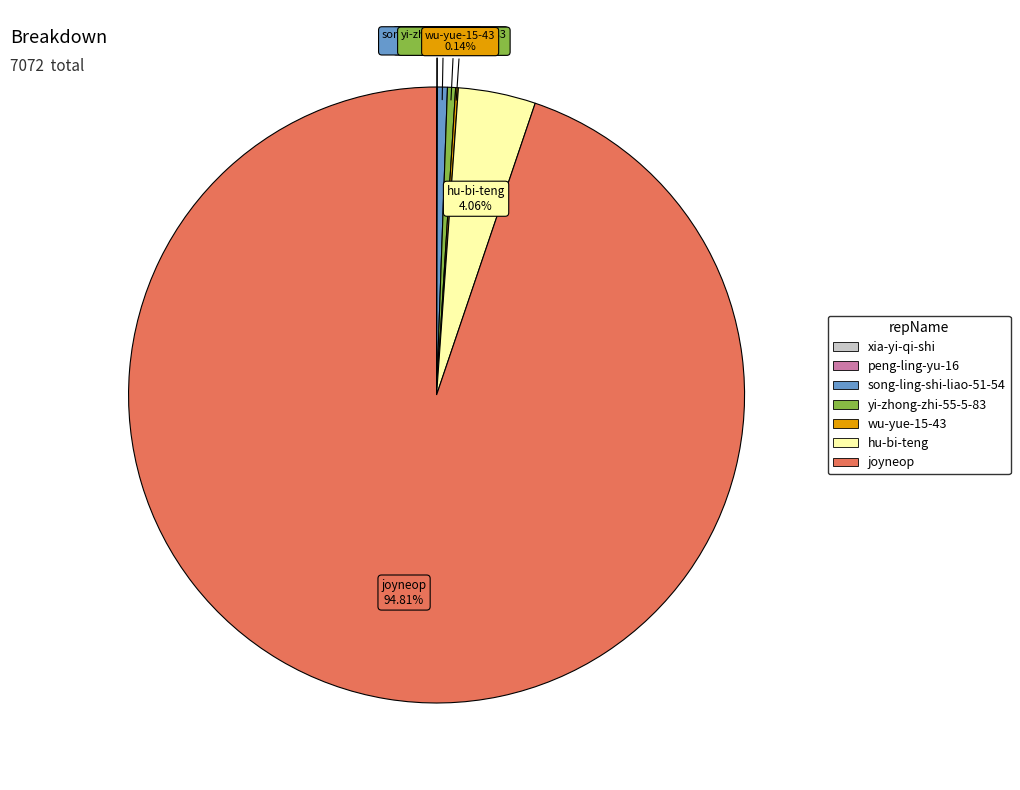

What percentage is NOT represented by song-ling-shi-liao-51-54?

99.5%